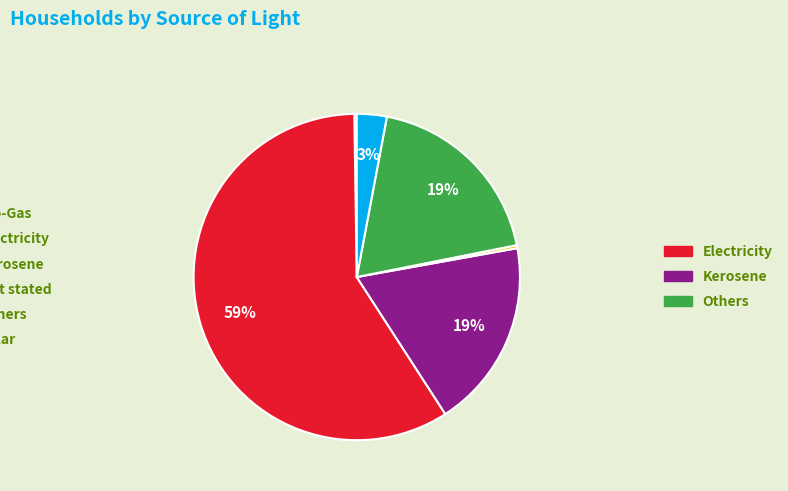

To the nearest percent, what is the average slice percentage?

17%